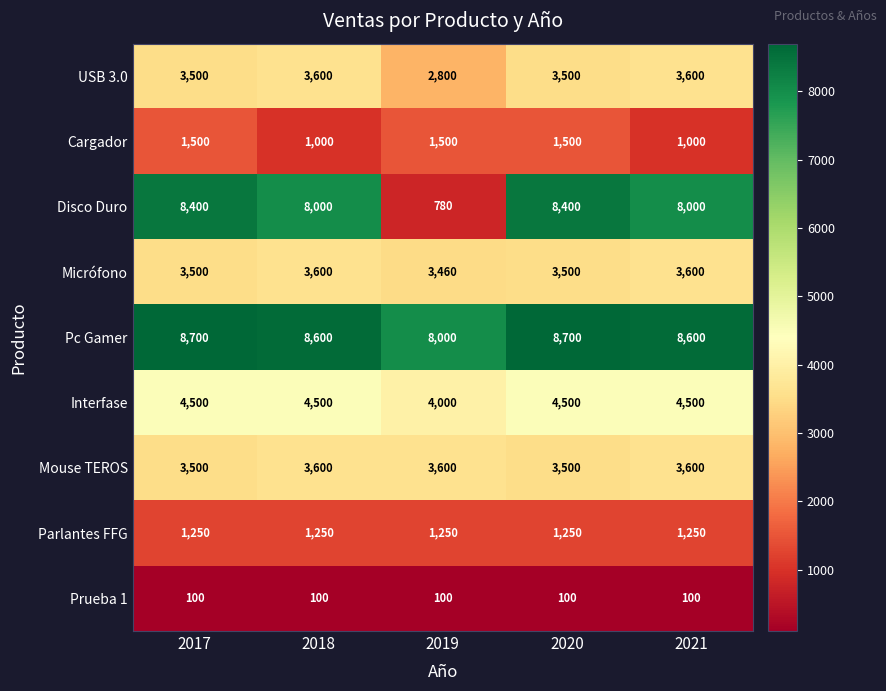

The Pc Gamer series shows 8600 at 2018. True or false?

True